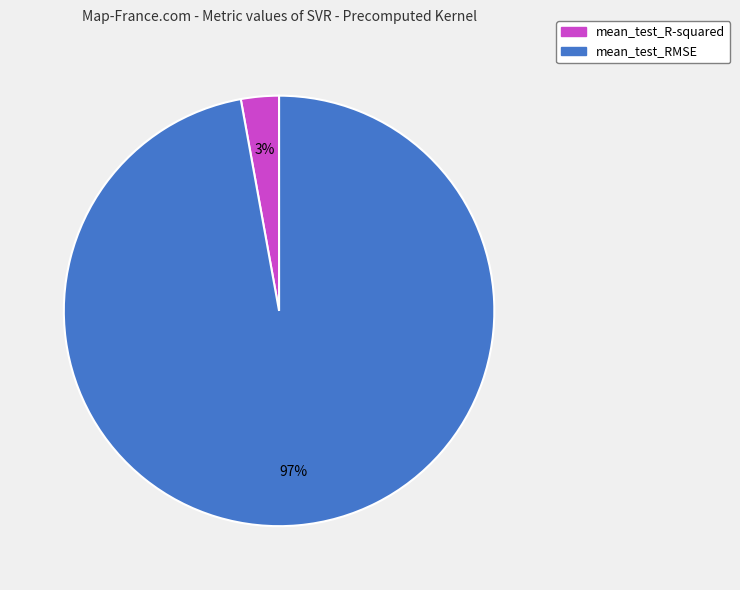

Rank the categories by value from highest to lowest.

mean_test_RMSE, mean_test_R-squared